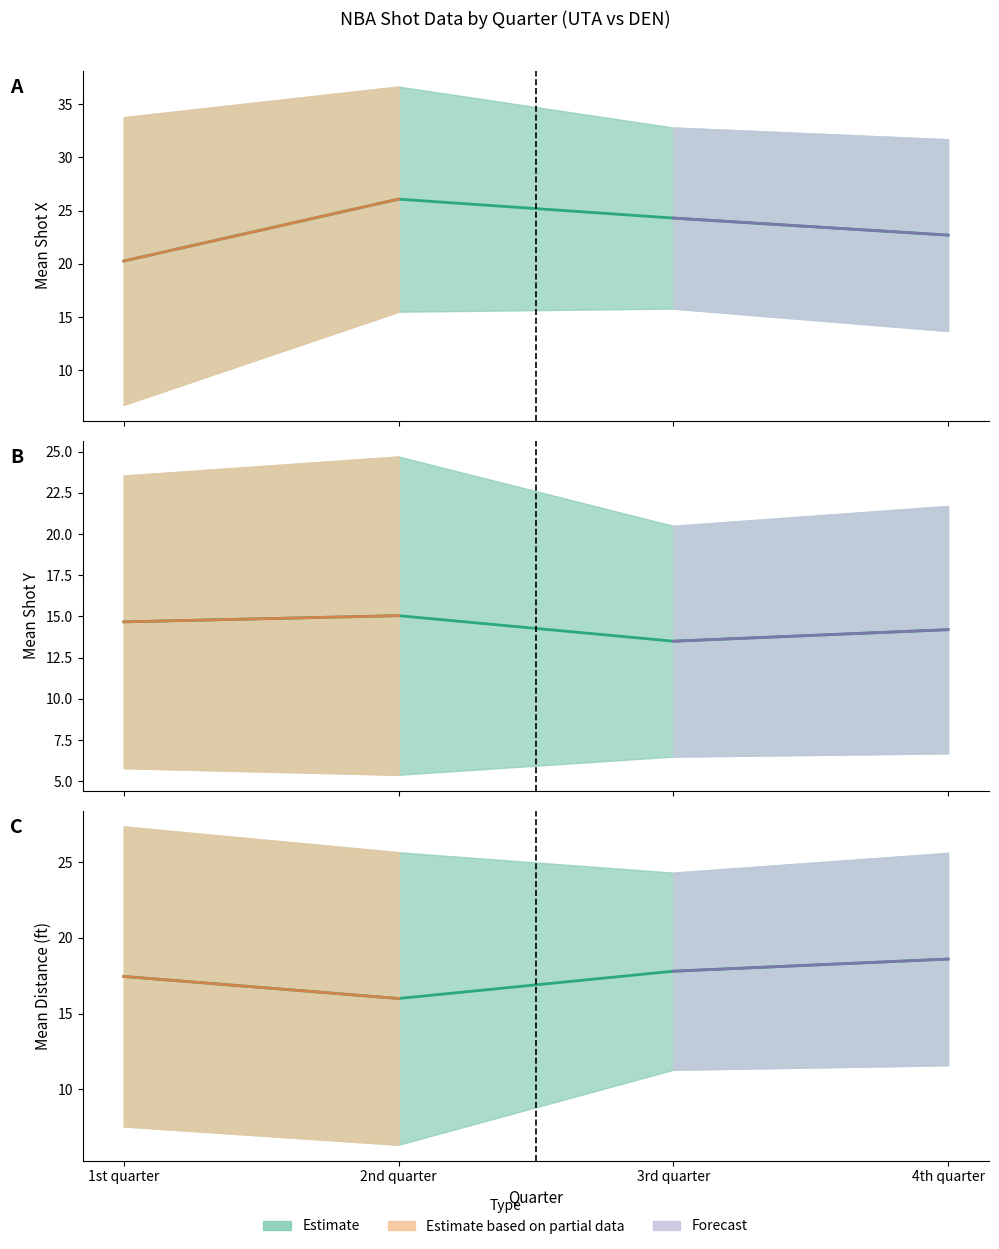

What is the highest value of the distance mean series?

18.6